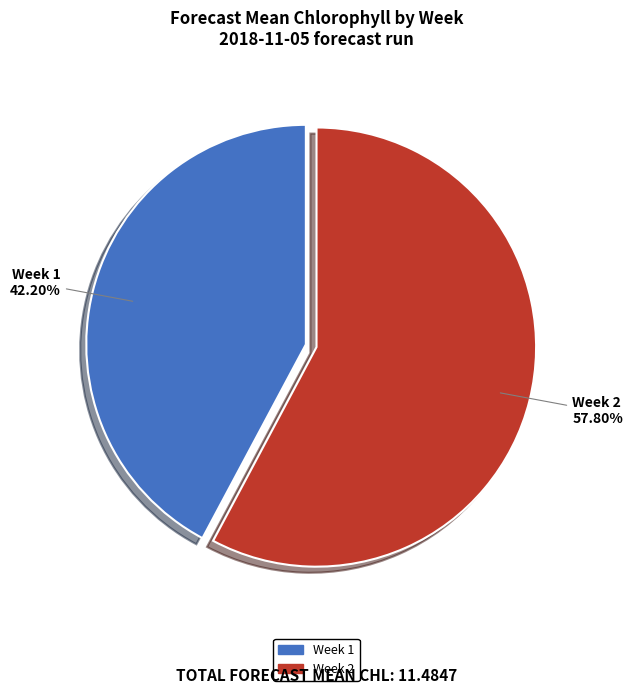

Is it true that Week 1 is 34% of the pie?

False